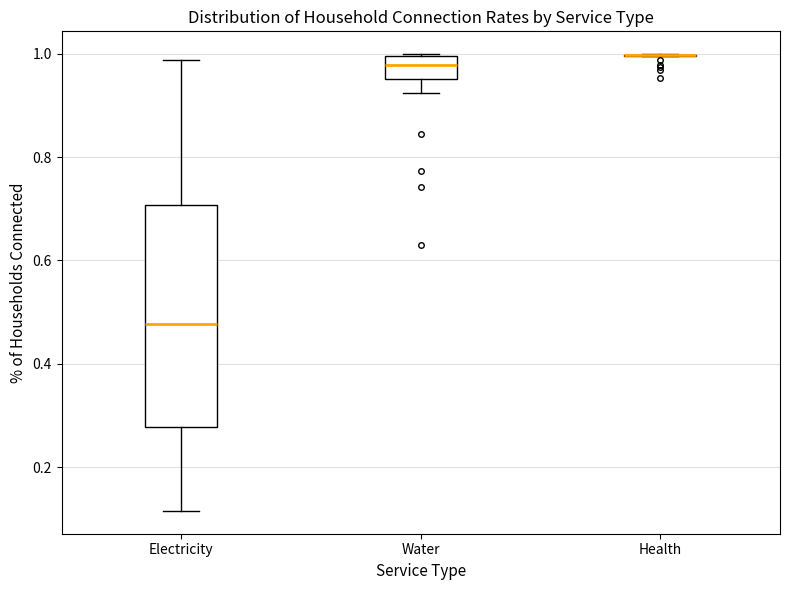

Reading left to right, transcribe this box plot: for each box, give where its median line is, the range the box spans, and where its two whiskers end, as read against the y-axis. The values are not printed on the chart, so give them approximately, as read against the axis.

Electricity: median 0.48, box 0.28 to 0.70, whiskers 0.12 to 0.98
Water: median 0.98, box 0.96 to 1.00, whiskers 0.92 to 1.00
Health: box collapsed to a line at 1.00, whiskers 1.00 to 1.00